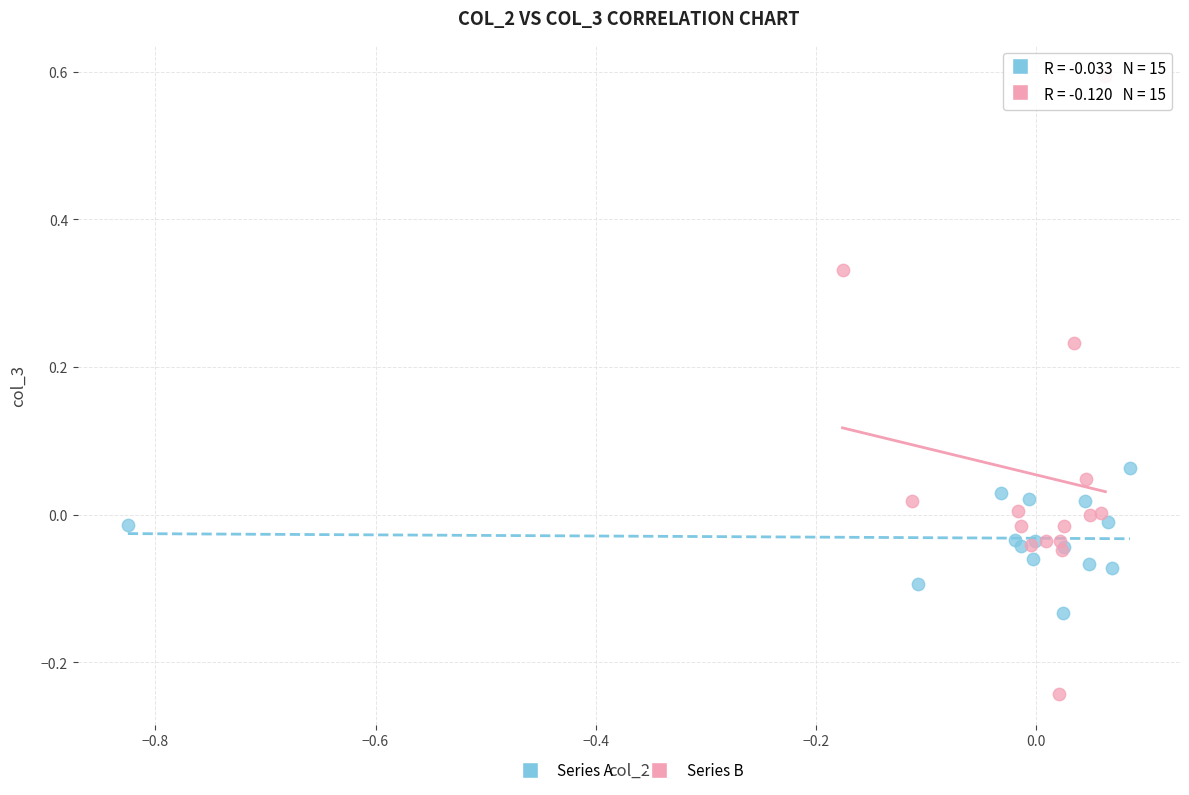

Which series contains the lowest Y value?

Series B